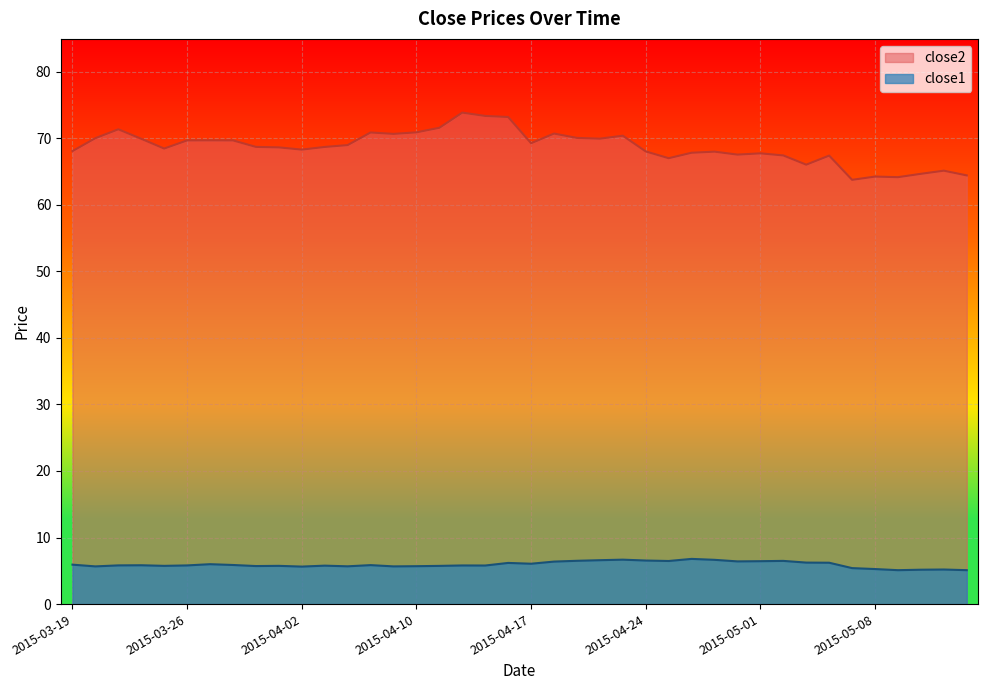

What is the spread (max minus min) of values at 2015-03-31?

63.0